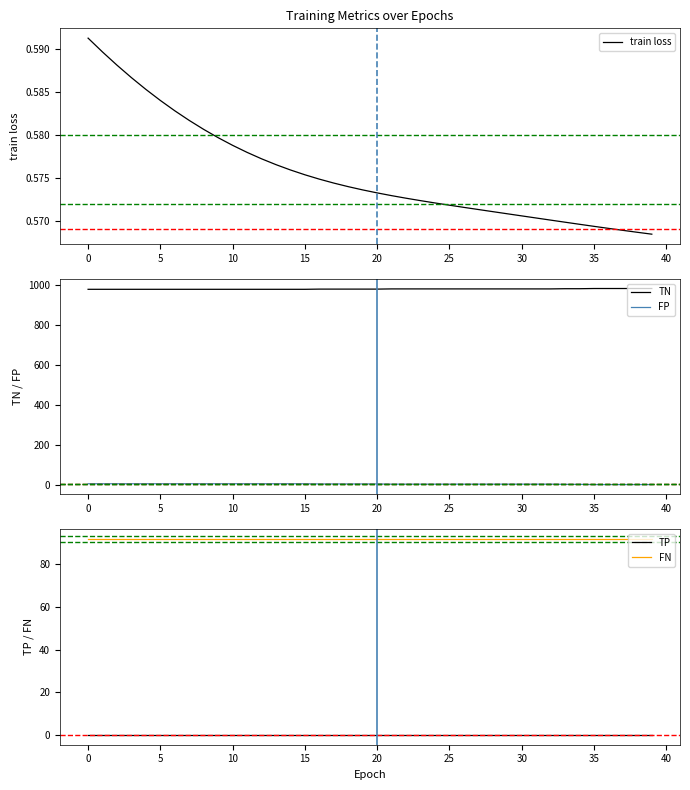

True or false: TP has a value of 0.0 at 33.

True